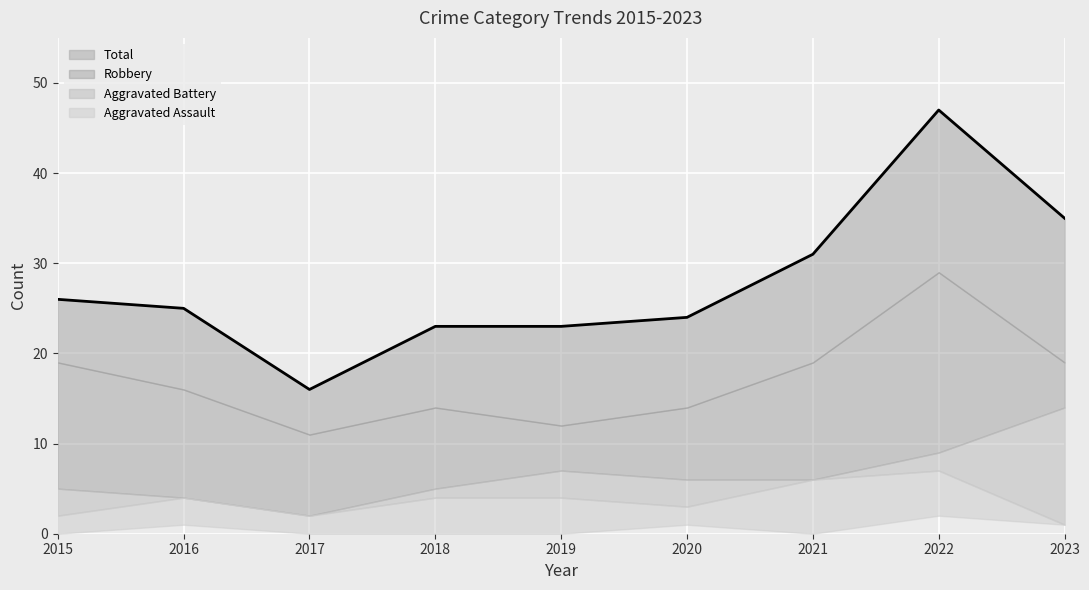

Which series has the largest range (max minus min)?

Total